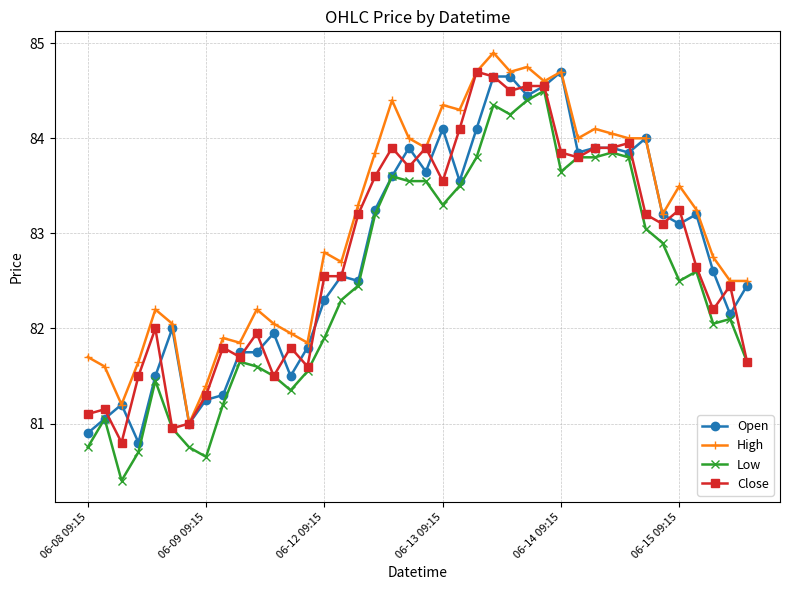

Which series has the largest total across all categories?

High